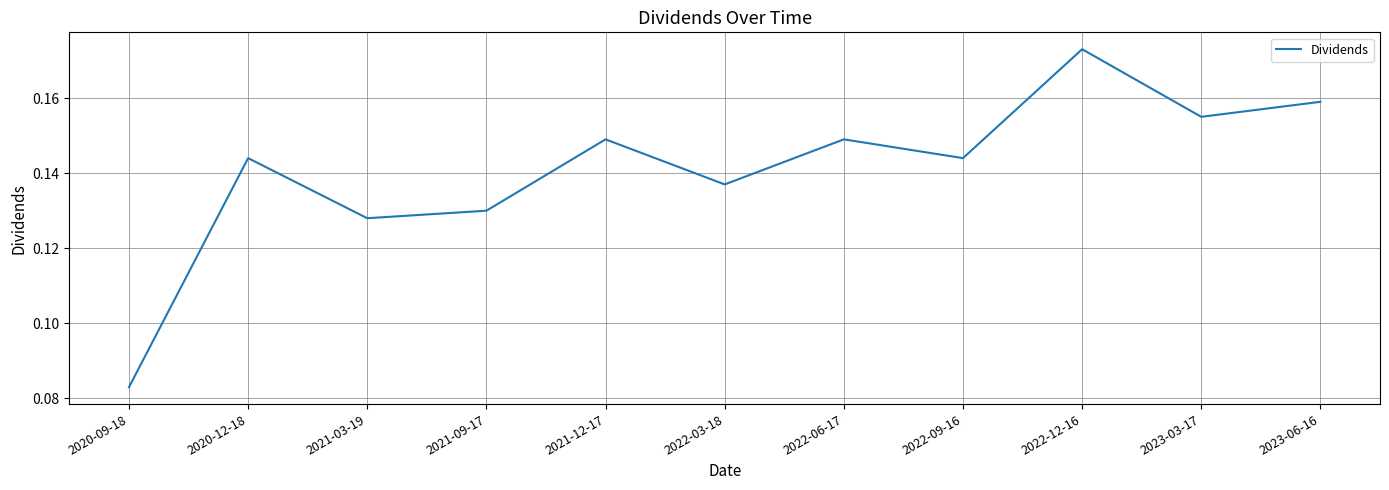

The value at 2023-06-16 is 0.1. True or false?

False